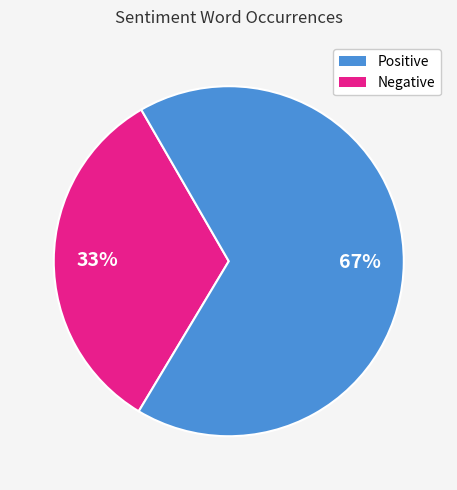

To the nearest percent, what is the average slice percentage?

50%